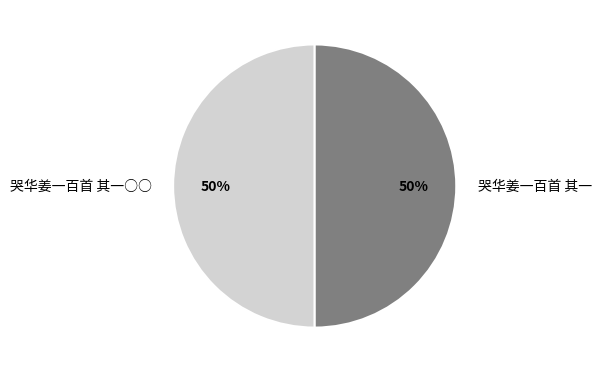

Approximately how many times larger is the value at 哭华姜一百首 其一○○ compared to 哭华姜一百首 其一?

1.0